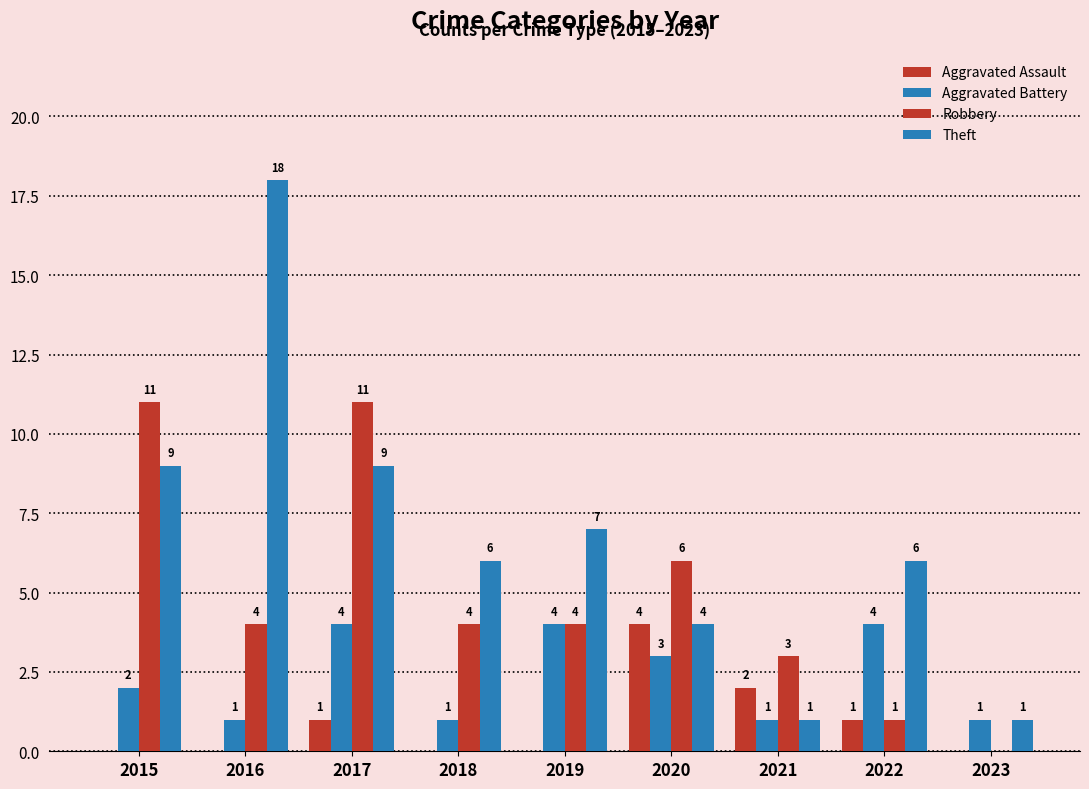

Count the number of categories in the chart.

9